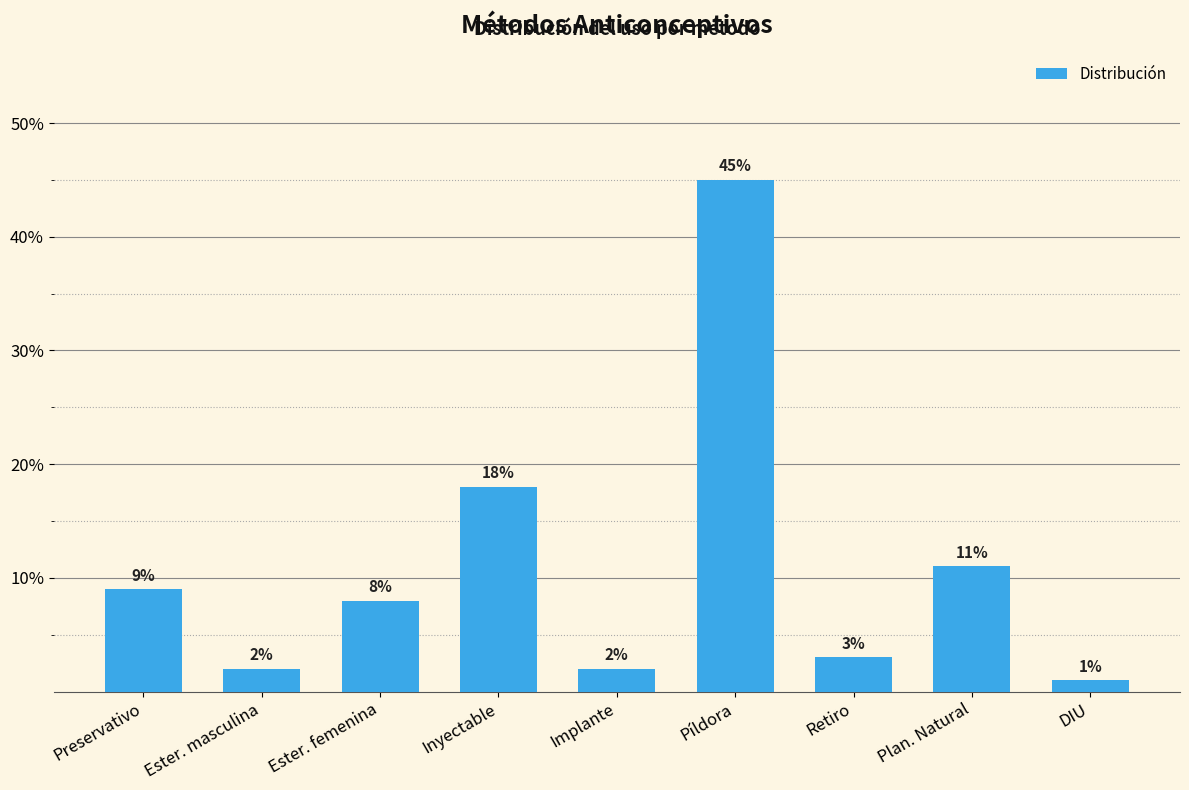

Reading left to right, extract all data points from this chart.

0.1	0.0	0.1	0.2	0.0	0.5	0.0	0.1	0.0